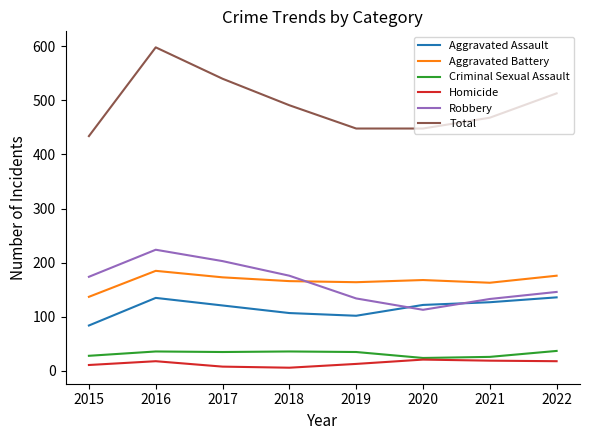

What is the spread (max minus min) of values at 2019?

435